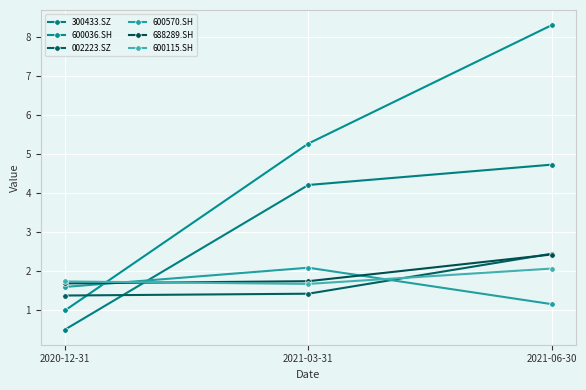

What position from the left is 2021-03-31?

2